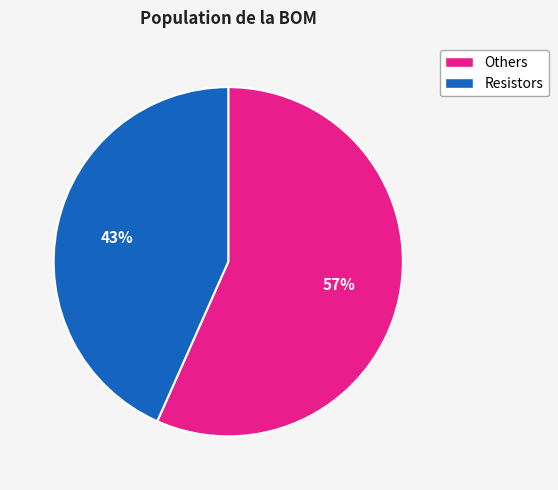

Is there any slice that represents more than half of the pie?

Yes